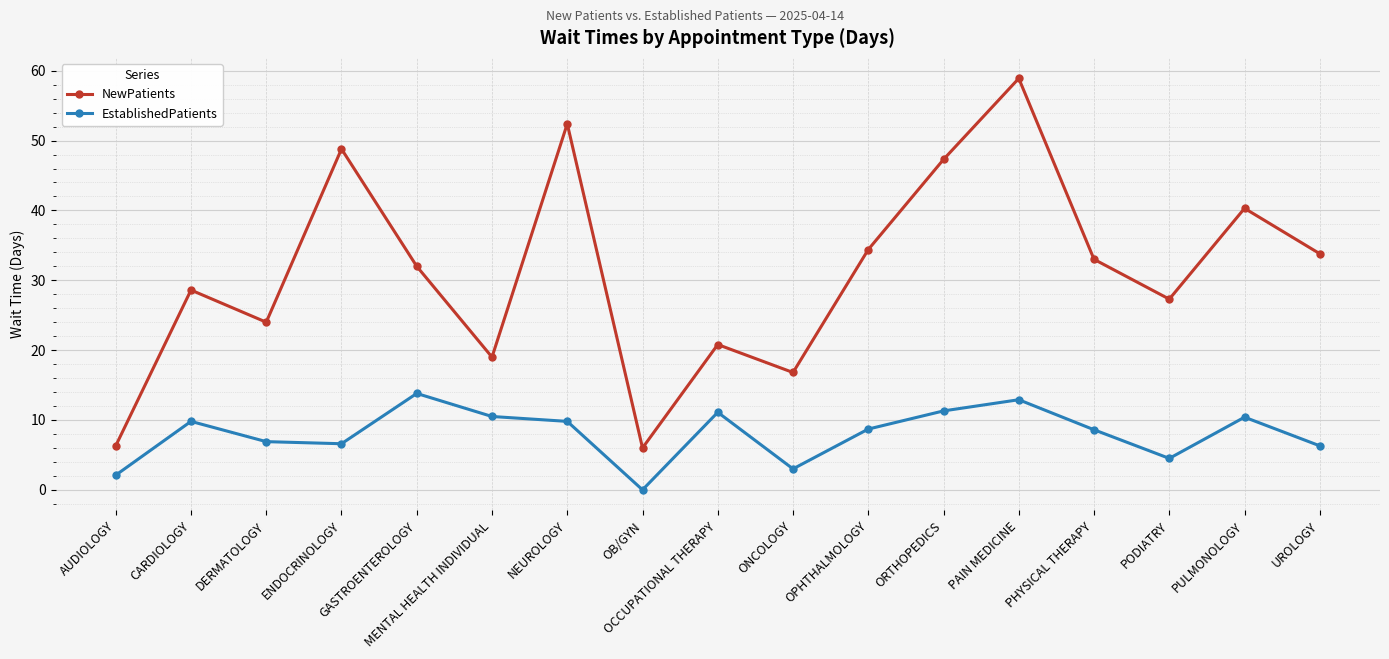

What is the label of the 10th point from the left?

ONCOLOGY